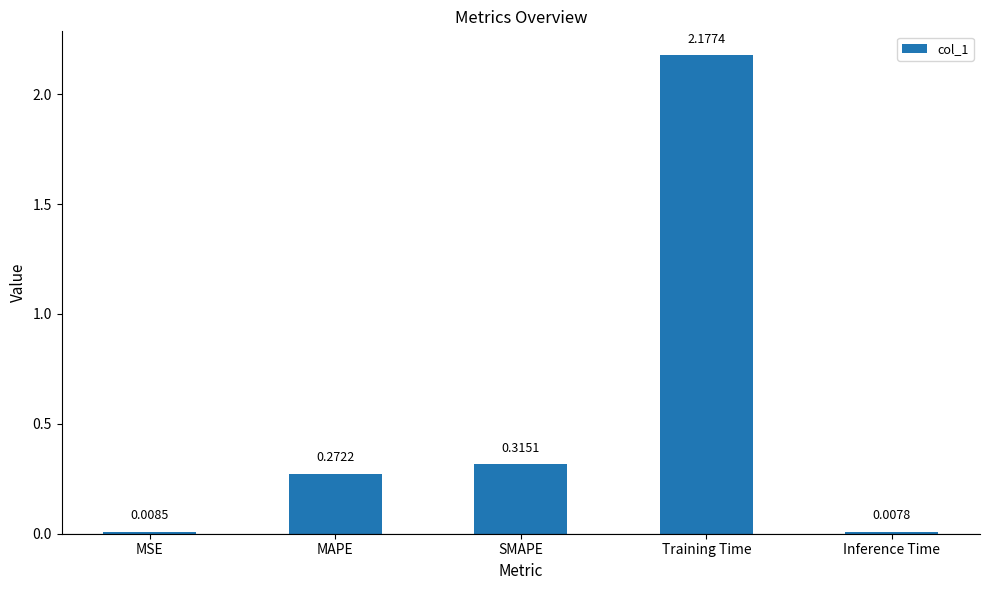

Are the bars grouped side by side (vs. stacked)?

No